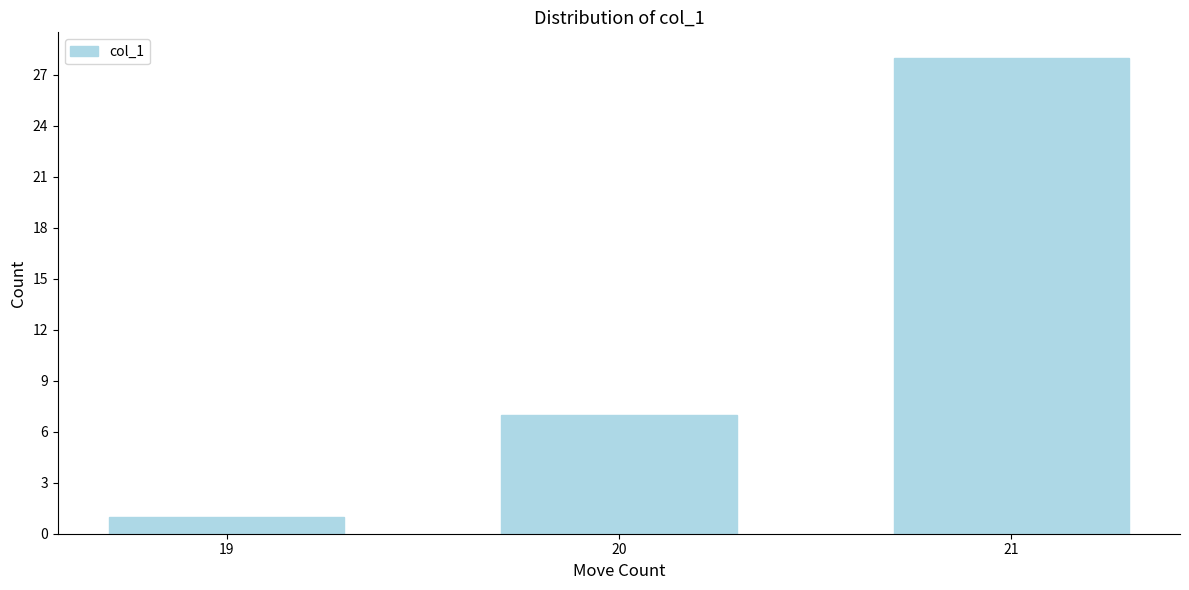

Reading left to right, list all the values displayed in this chart.

19=1	20=7	21=28